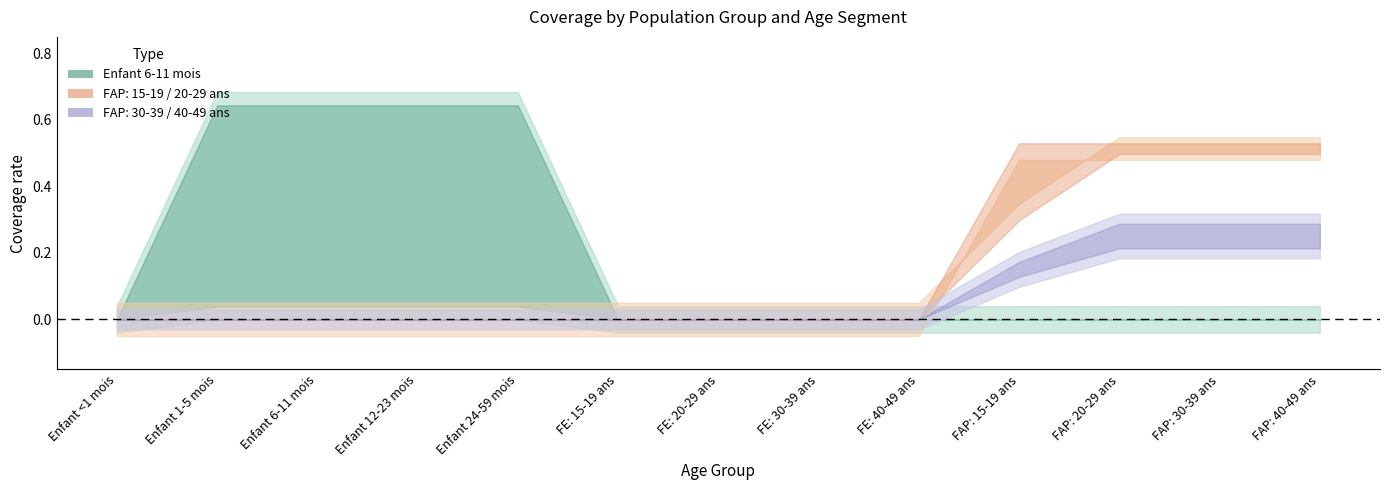

What is the spread (max minus min) of values at Enfant 6-11 mois?

0.6